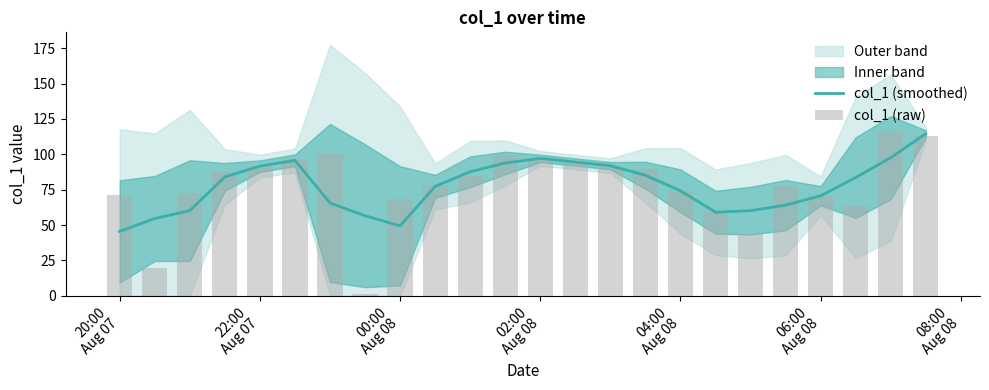

What is the maximum value for col_1 (smoothed)?

114.6